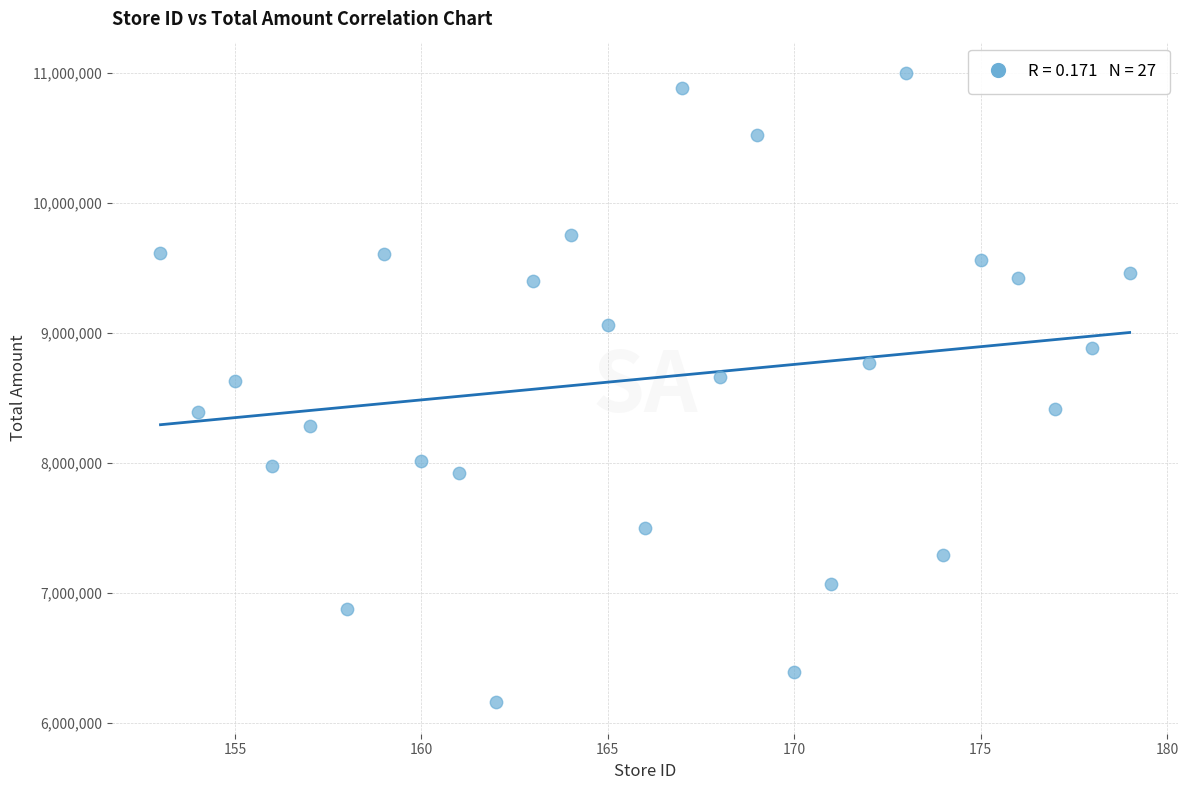

What is the range of Y values (max minus min)?

4842465